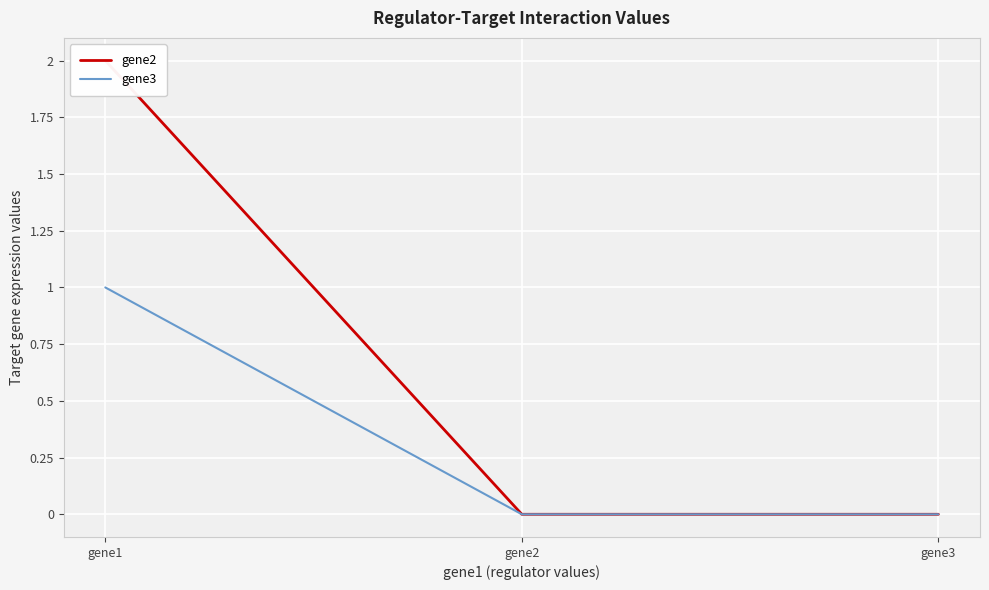

Reading right to left, extract all data points from this chart.

gene2: gene3=0	gene2=0	gene1=2
gene3: gene3=0	gene2=0	gene1=1